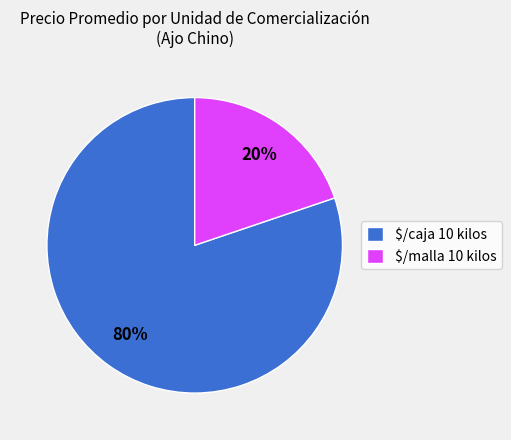

What percentage is the $/caja 10 kilos slice, to the nearest percent?

80%